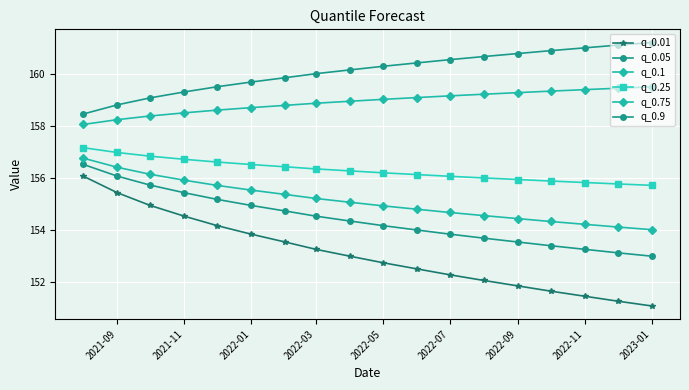

Reading left to right, list all the values displayed in this chart.

q_0.01: 156.1	155.4	154.9	154.5	154.2	153.8	153.5	153.2	153.0	152.7	152.5	152.3	152.1	151.8	151.6	151.4	151.3	151.1
q_0.05: 156.5	156.1	155.7	155.4	155.2	154.9	154.7	154.5	154.3	154.2	154.0	153.8	153.7	153.5	153.4	153.3	153.1	153.0
q_0.1: 156.8	156.4	156.1	155.9	155.7	155.5	155.4	155.2	155.1	154.9	154.8	154.7	154.5	154.4	154.3	154.2	154.1	154.0
q_0.25: 157.2	157.0	156.8	156.7	156.6	156.5	156.4	156.3	156.3	156.2	156.1	156.1	156.0	155.9	155.9	155.8	155.8	155.7
q_0.75: 158.0	158.2	158.4	158.5	158.6	158.7	158.8	158.9	158.9	159.0	159.1	159.1	159.2	159.3	159.3	159.4	159.4	159.5
q_0.9: 158.4	158.8	159.1	159.3	159.5	159.7	159.8	160.0	160.1	160.3	160.4	160.5	160.7	160.8	160.9	161.0	161.1	161.2